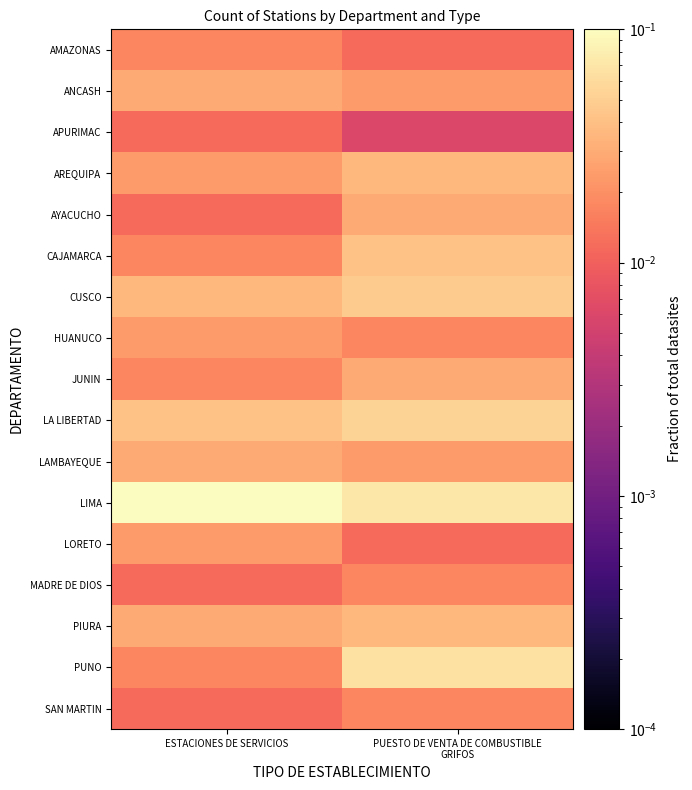

At how many categories does at least one series exceed 0?

2